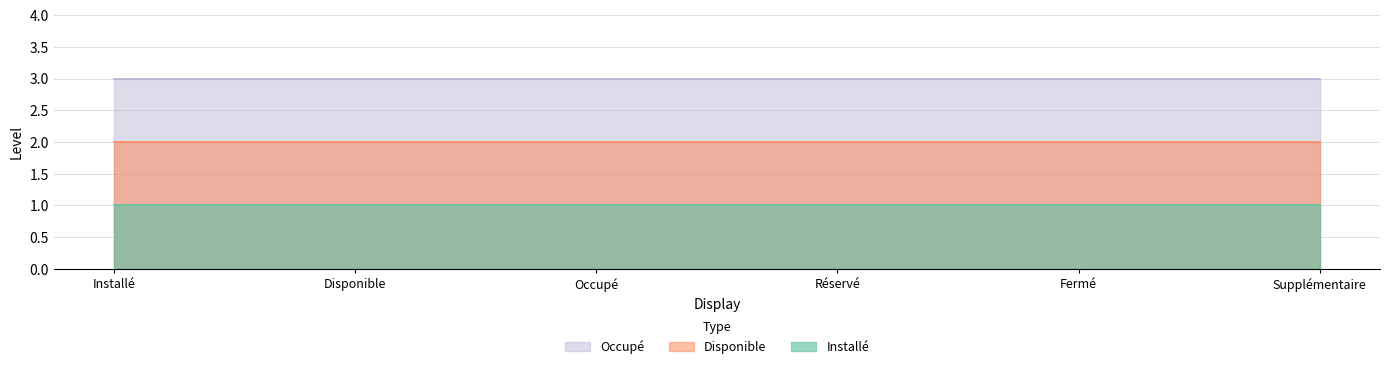

What is the average value of the Occupé series?

3